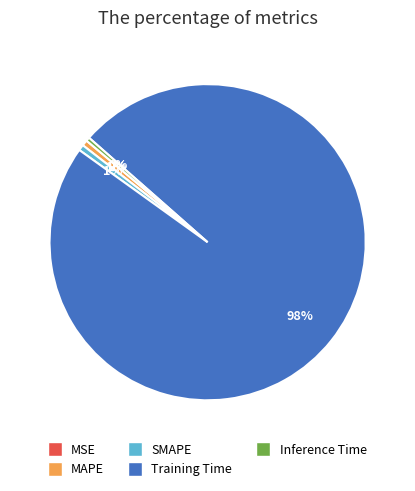

To the nearest percent, what percentage of the pie is Training Time?

98%